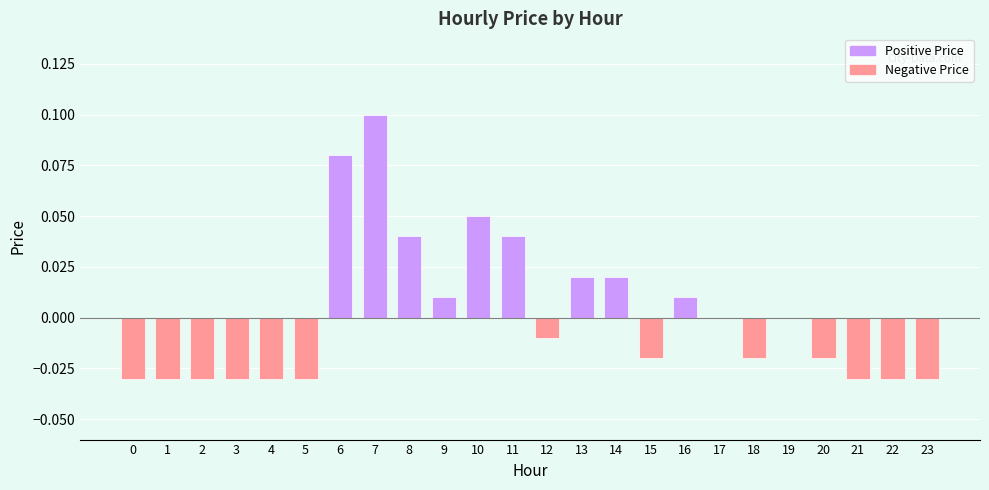

Which has a higher value, 19 or 22?

19